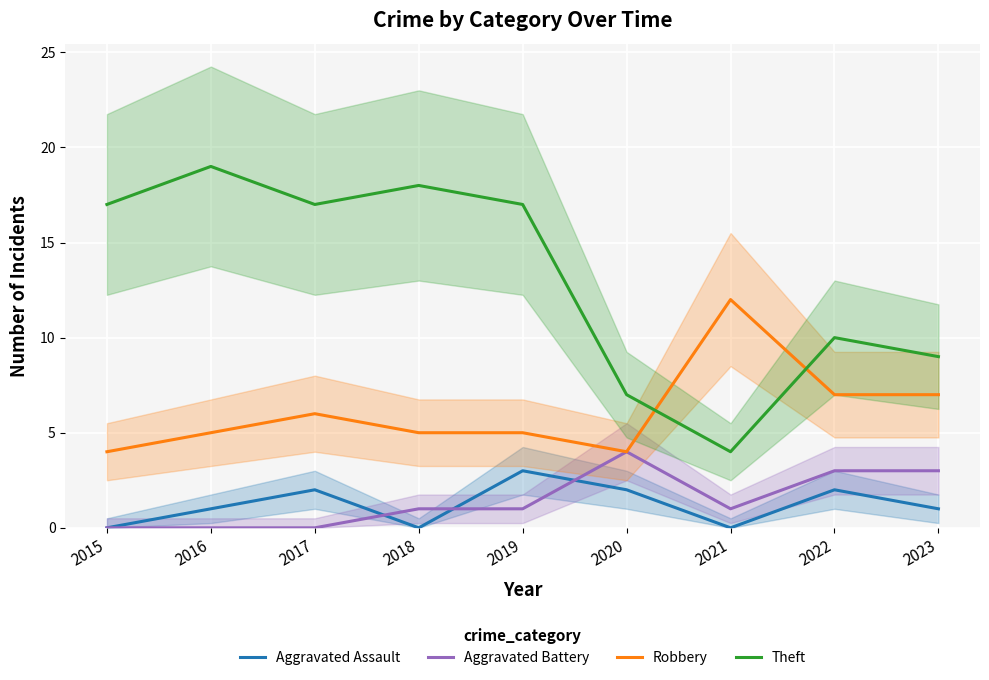

The value of Aggravated Assault at 2023 is 2. True or false?

False